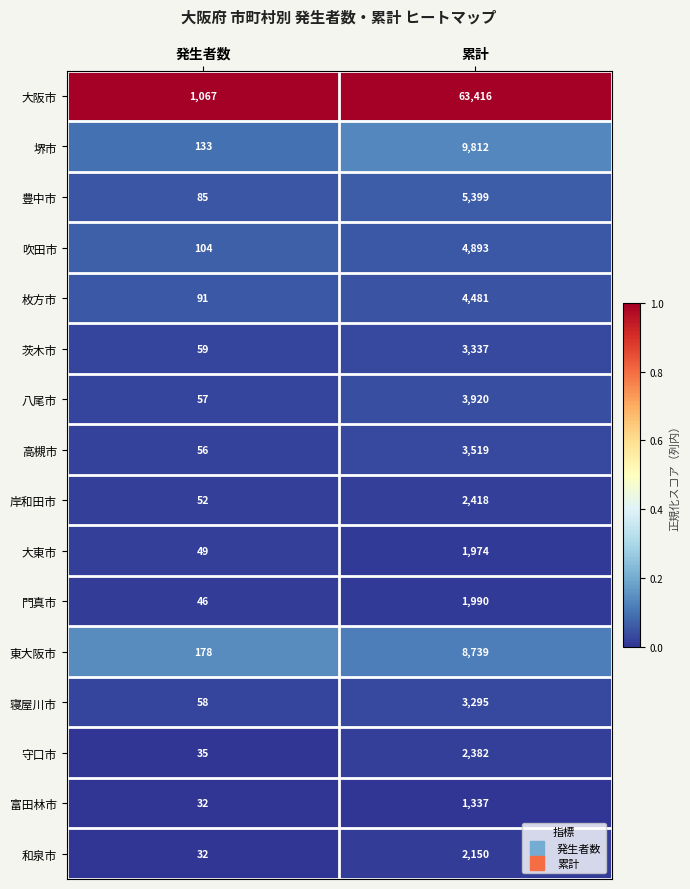

What is the total value across all series at 累計?

123062